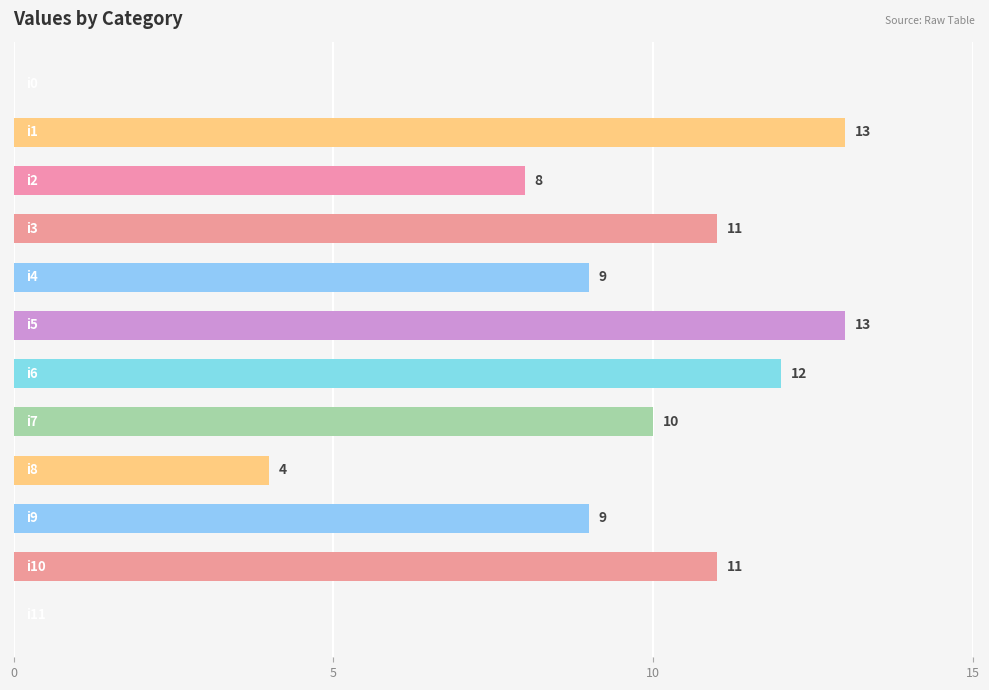

What is the maximum value shown in the chart?

13